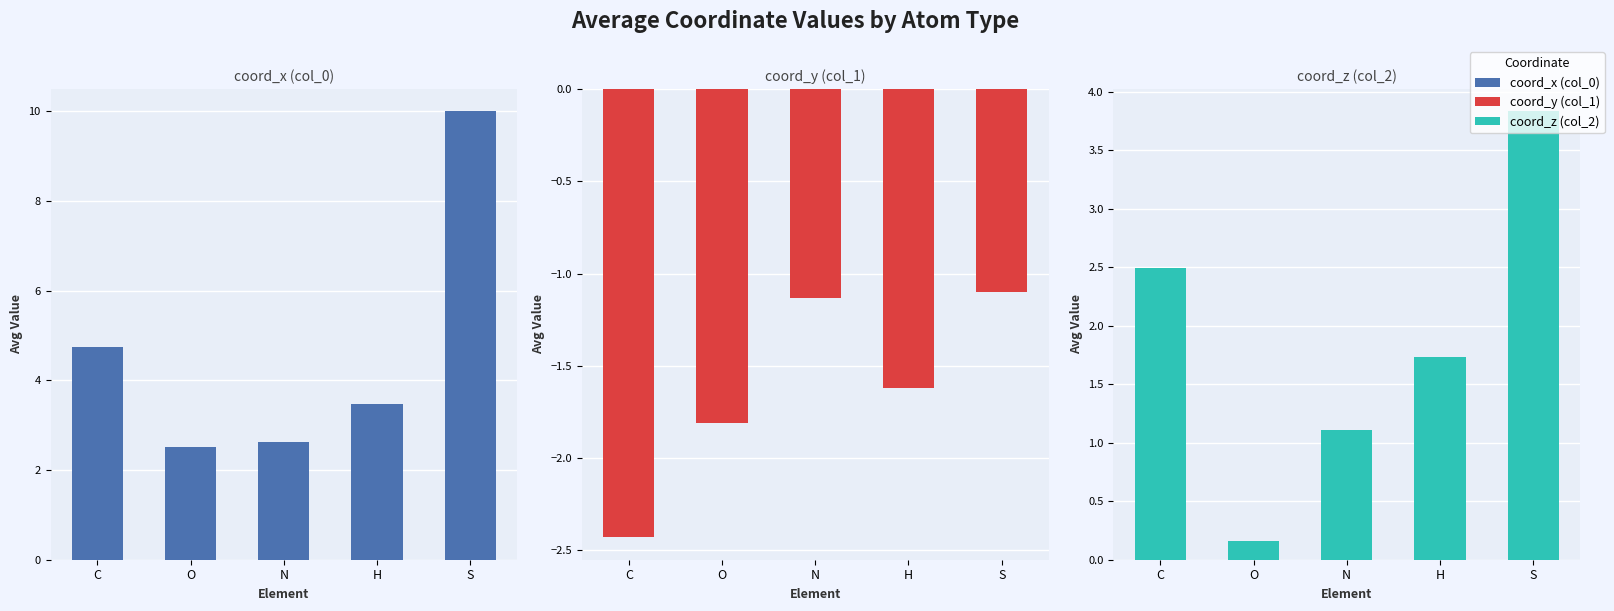

What is the value of the coord_z (col_2) bar at the 3rd from the left?

1.1